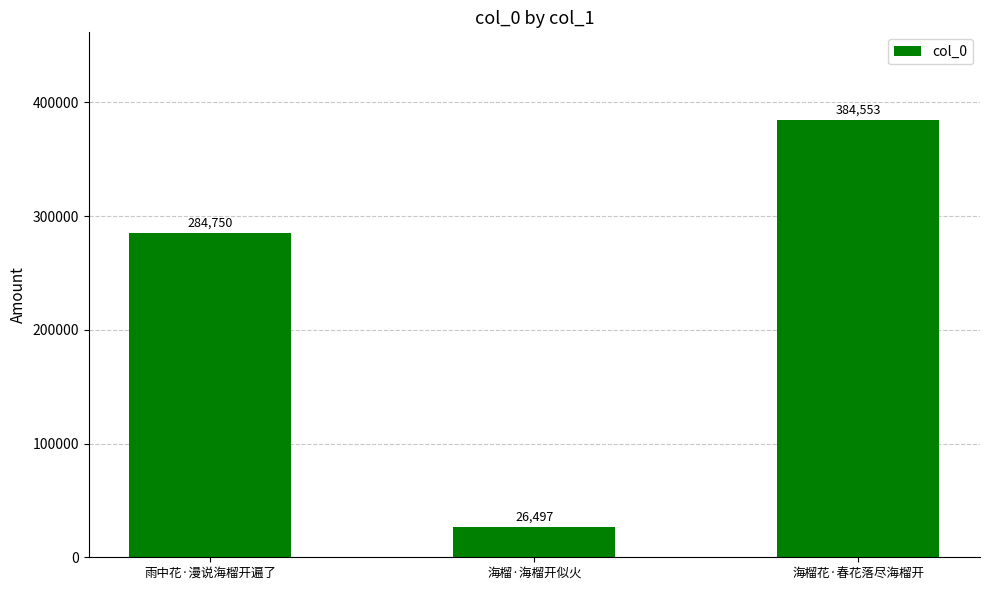

What is the greatest value displayed?

384553